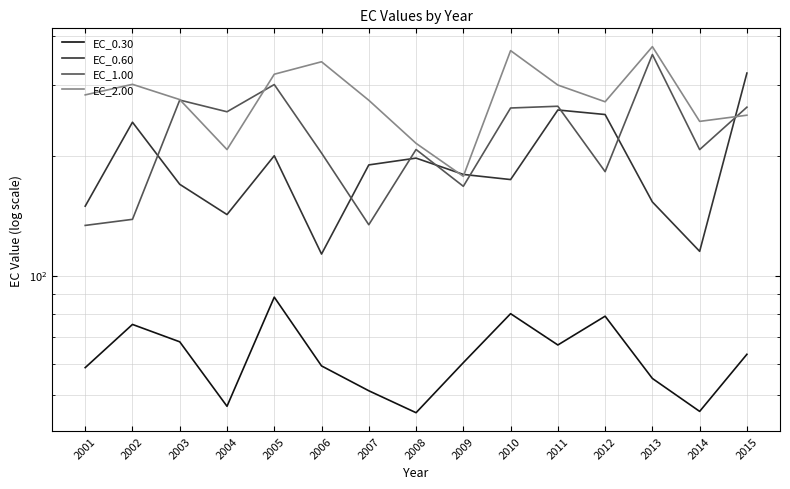

At 2005, list the series in order from largest to smallest.

EC_2.00, EC_1.00, EC_0.60, EC_0.30